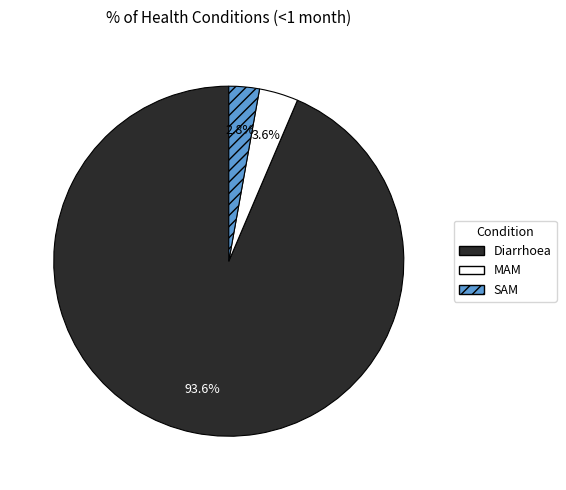

What is the total percentage of SAM and MAM?

6.4%